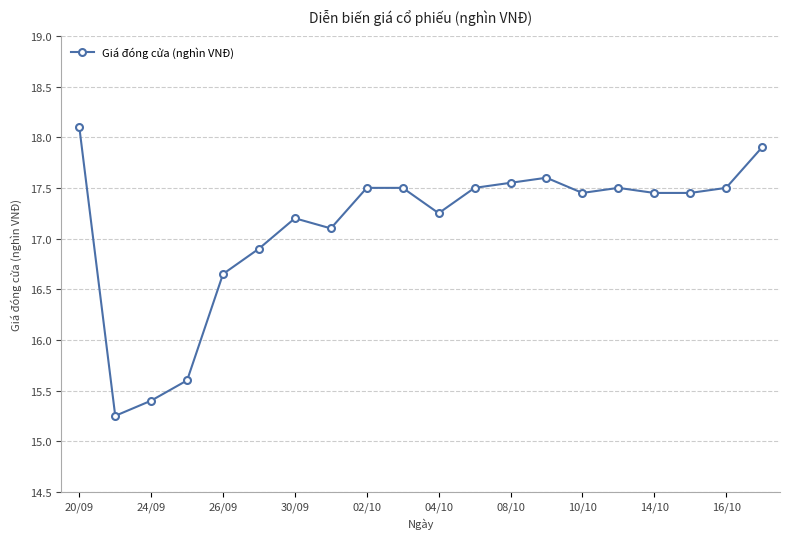

True or false: the data has more than 0 interior local peaks.

True